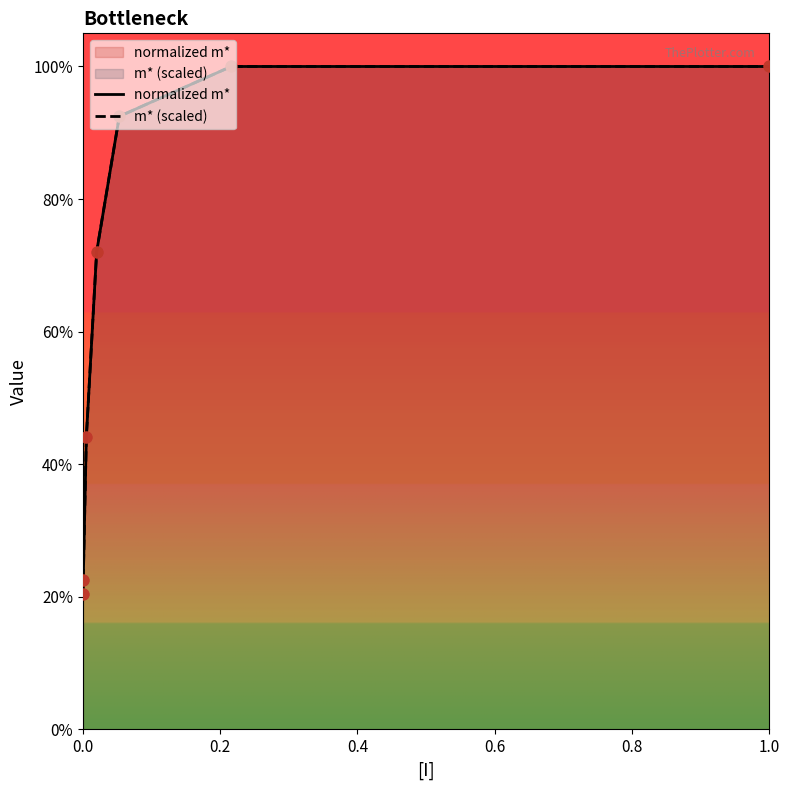

Which series contains the highest Y value?

normalized m*